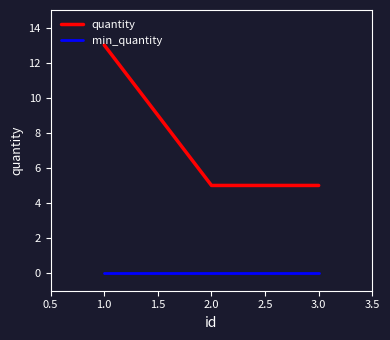

Which series has the largest total across all categories?

quantity